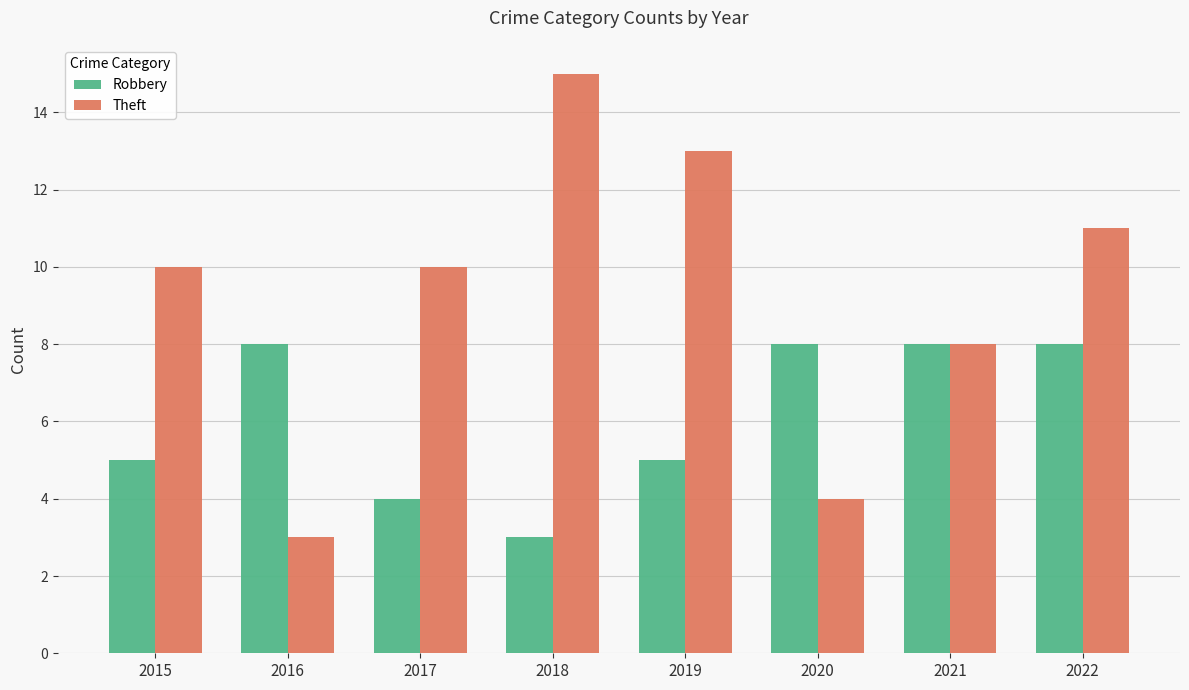

Which series has the largest range (max minus min)?

Theft